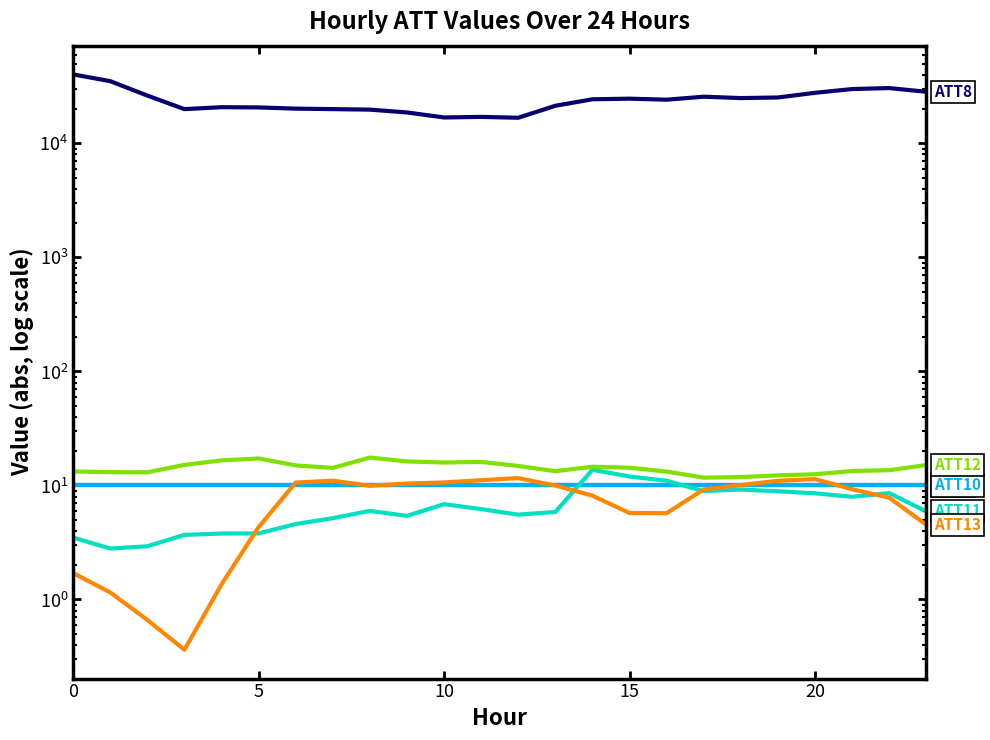

Which has a higher value, 17 or 20?

20